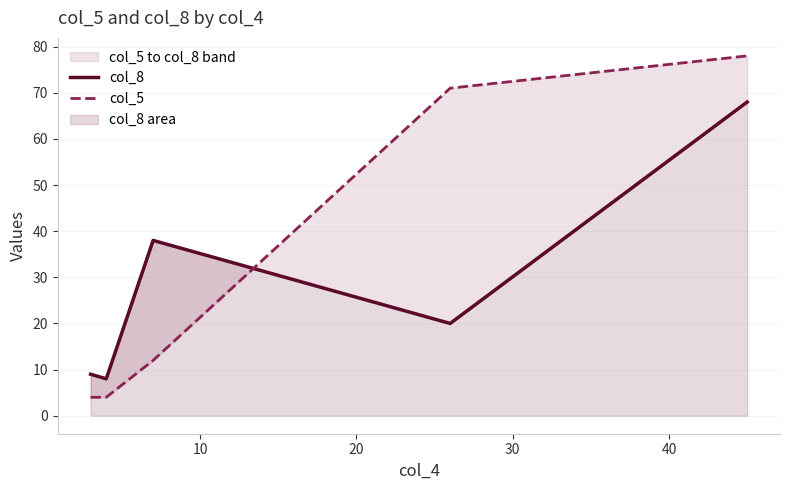

Which series has the widest spread of values?

col_5